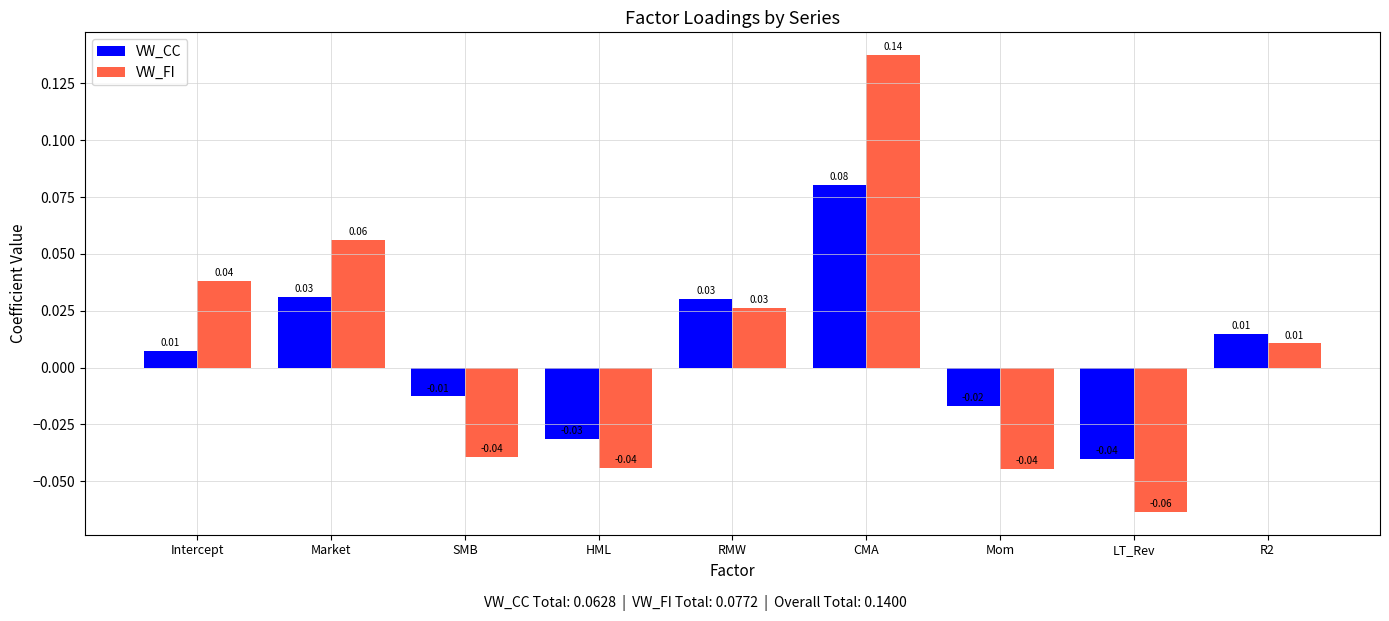

At which label is VW_FI closest to 0?

R2